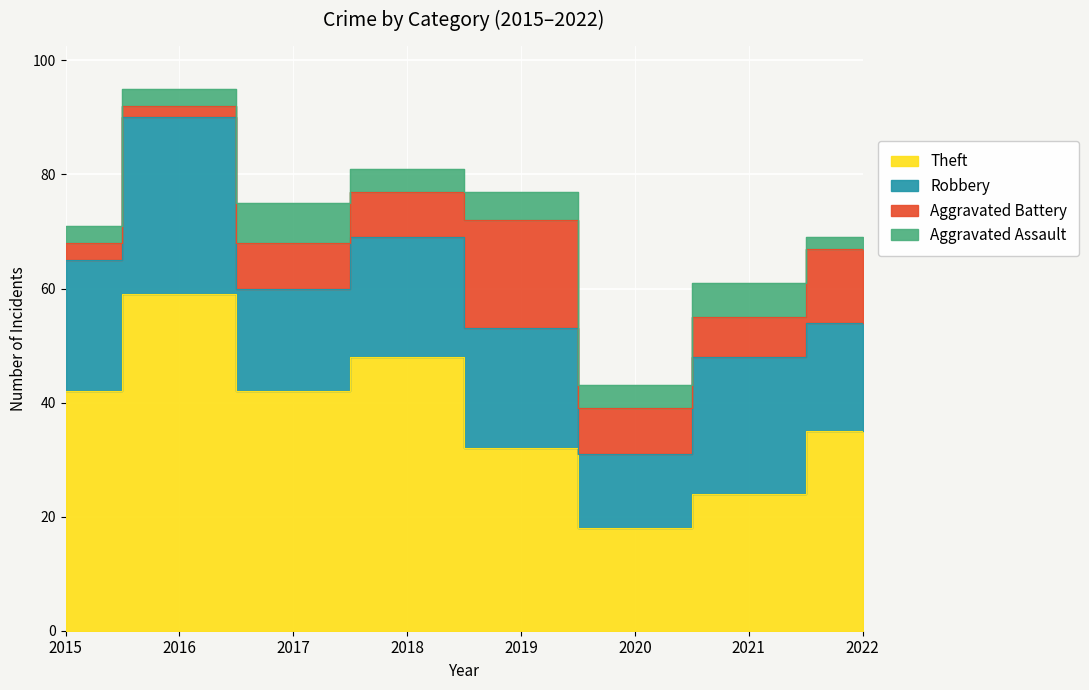

What is the value of the Theft point at the 7th from the left?

24